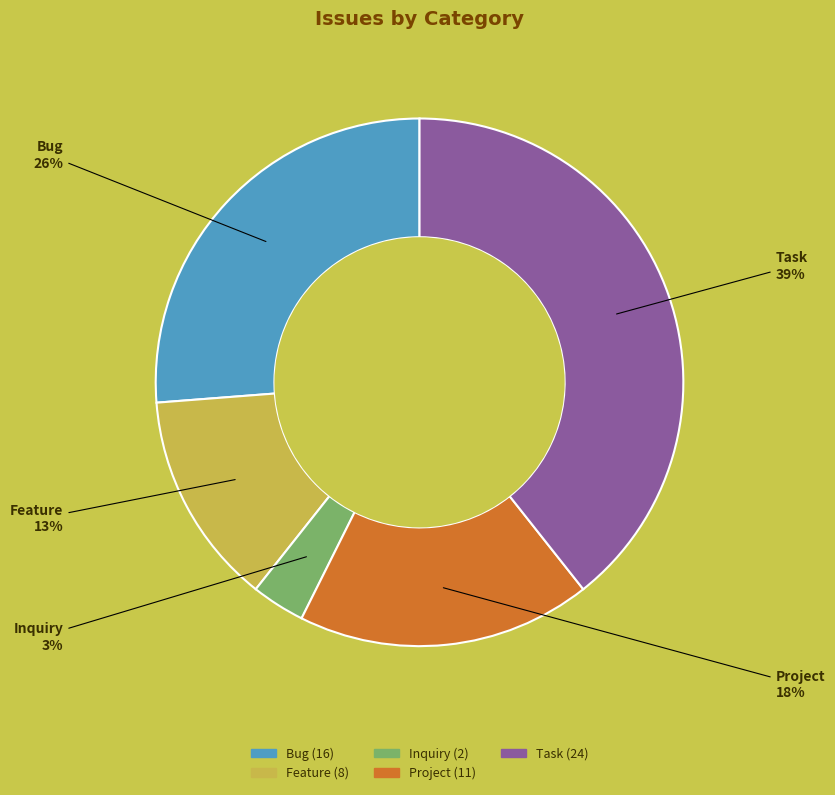

Rank the categories by value from lowest to highest.

Inquiry, Feature, Project, Bug, Task